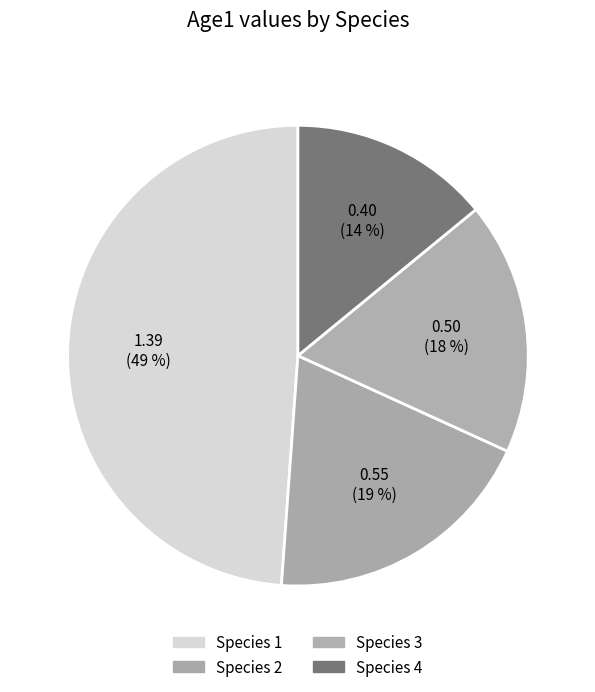

Count the number of slices in the pie.

4